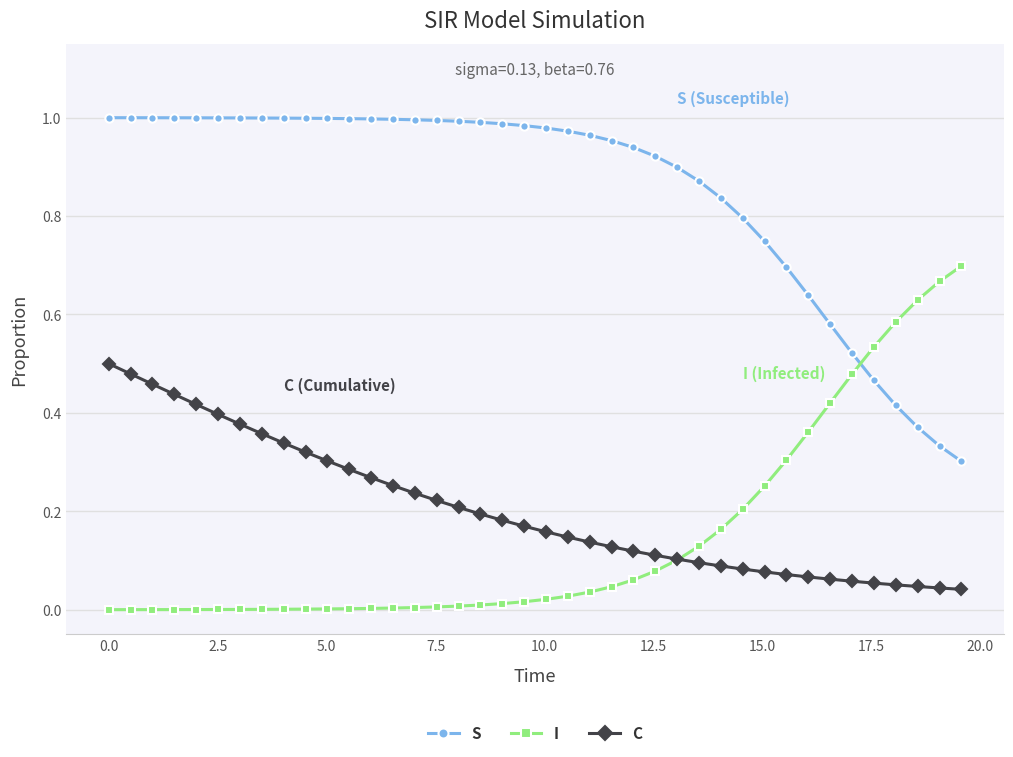

How many times do I and S cross each other?

1